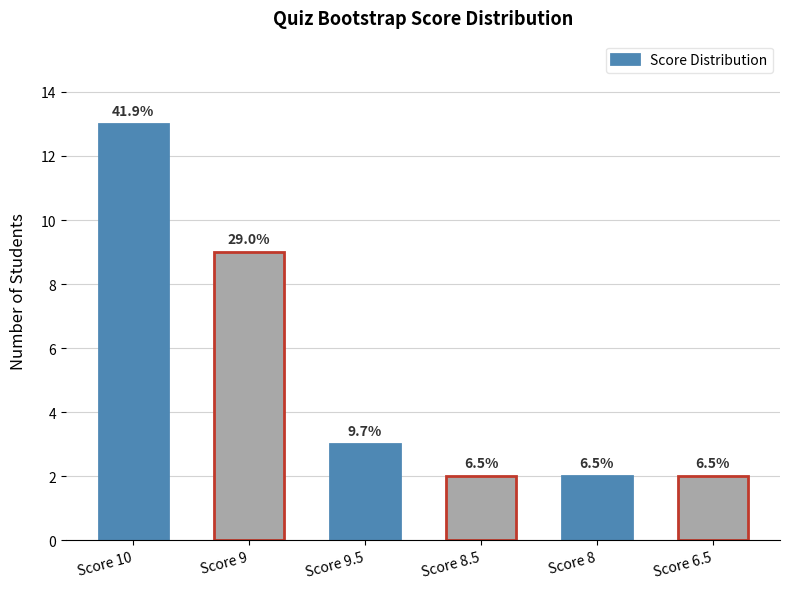

How many bars are there in total?

6